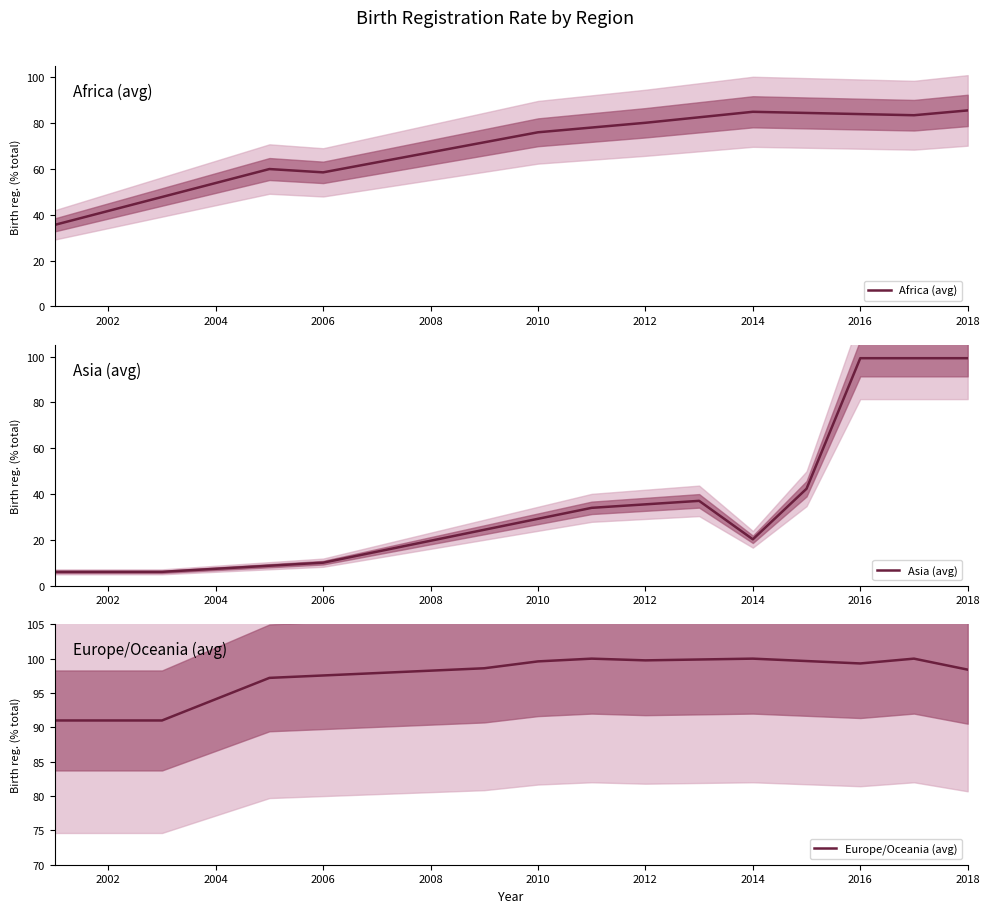

The Africa (avg) series shows 19.9 at 2012. True or false?

False